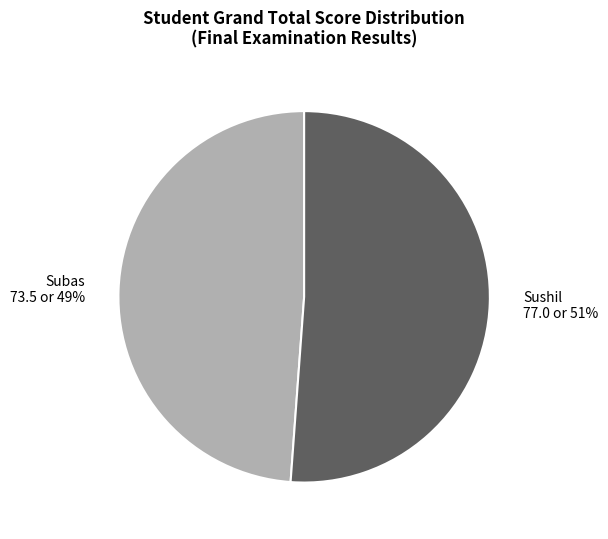

To the nearest percent, what percentage of the pie is Subas?

49%